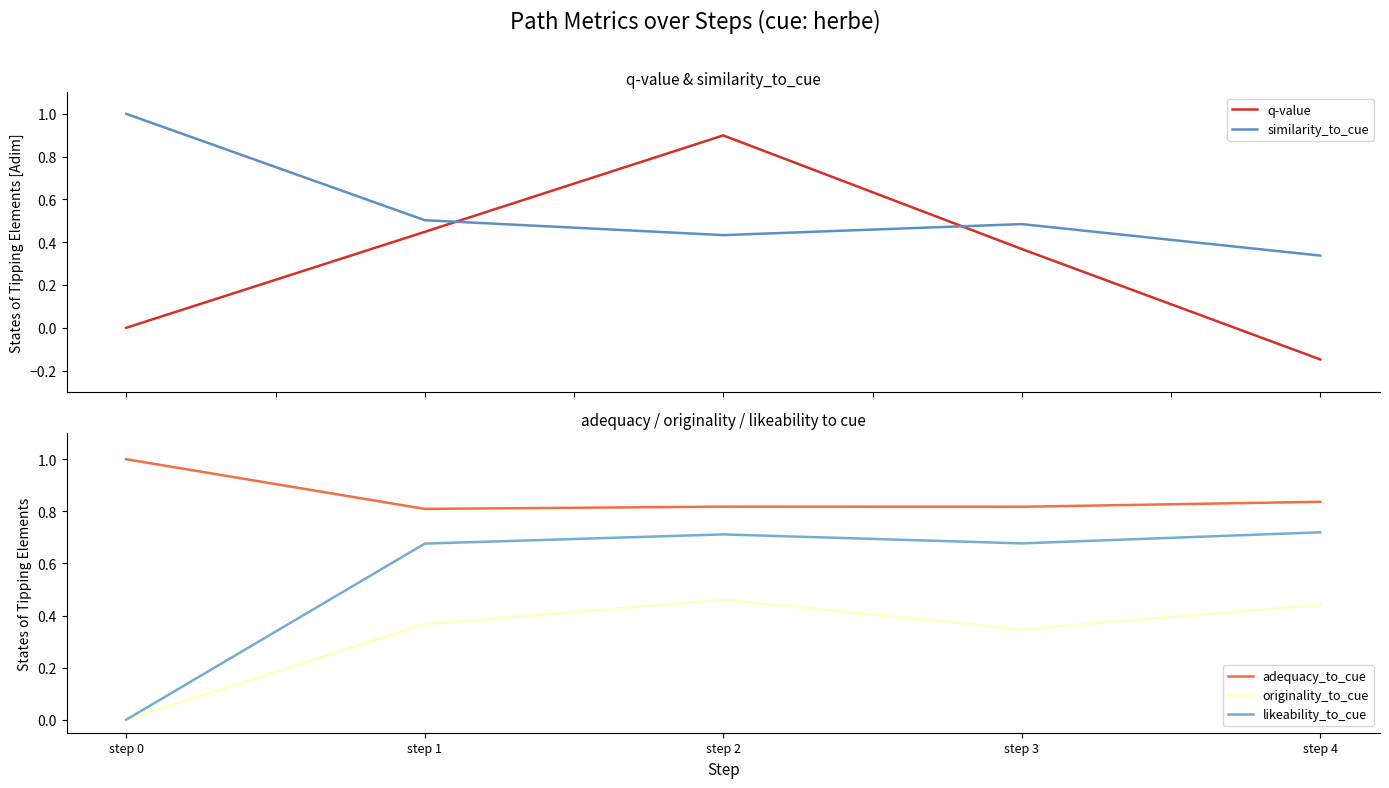

The similarity_to_cue series shows 0.5 at step 3. True or false?

True